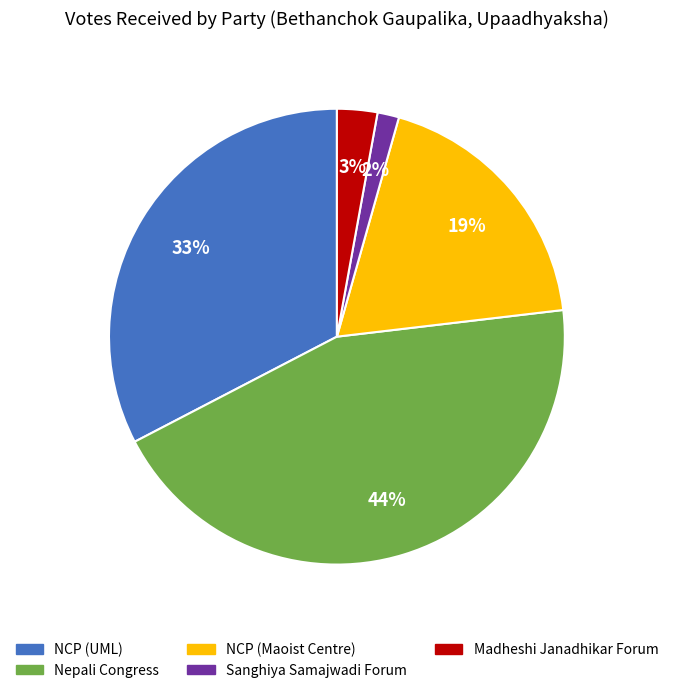

Does any single category account for the majority?

No